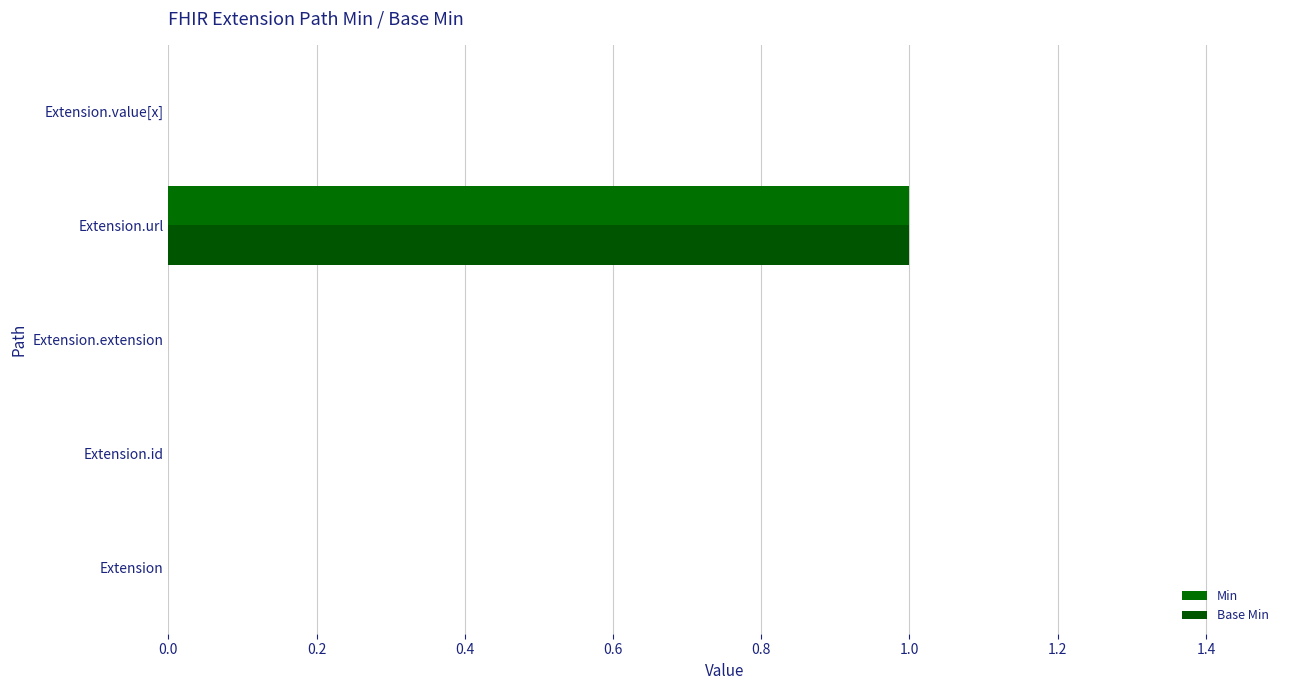

How many data points does each series have?

5